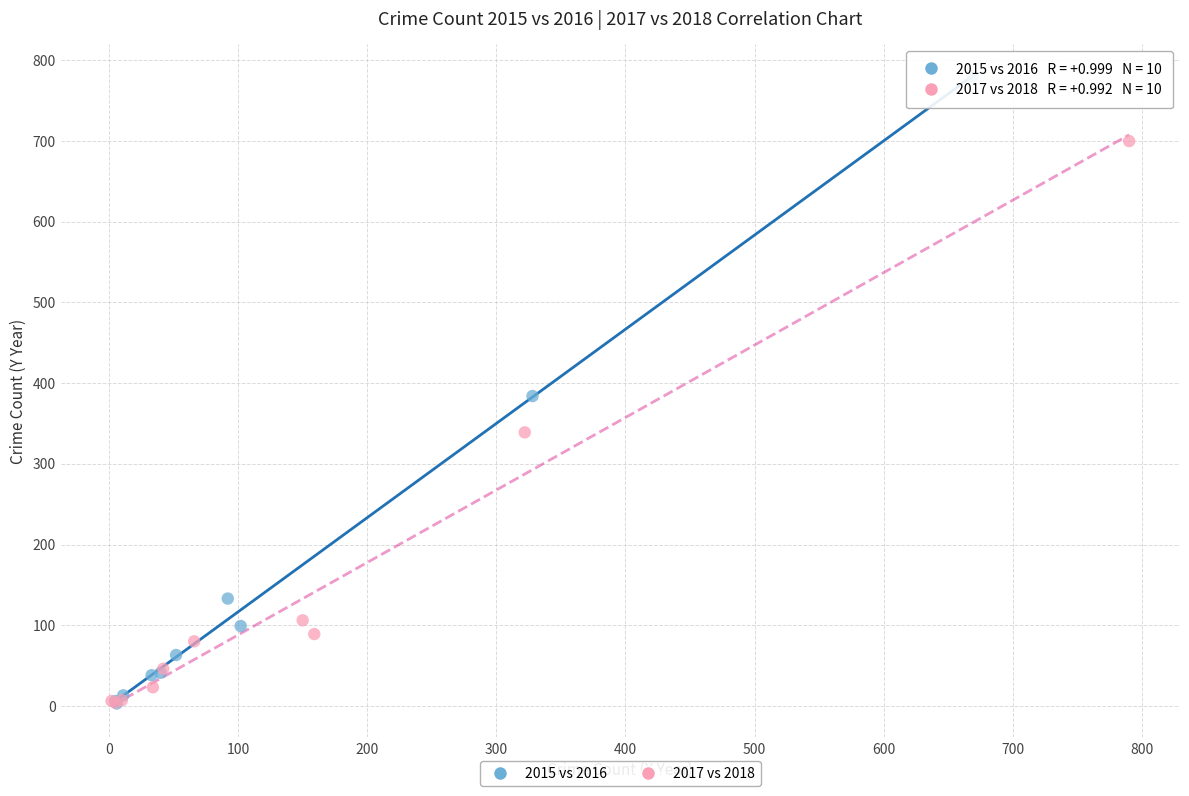

What are all the series names shown in the legend?

2015 vs 2016, 2017 vs 2018